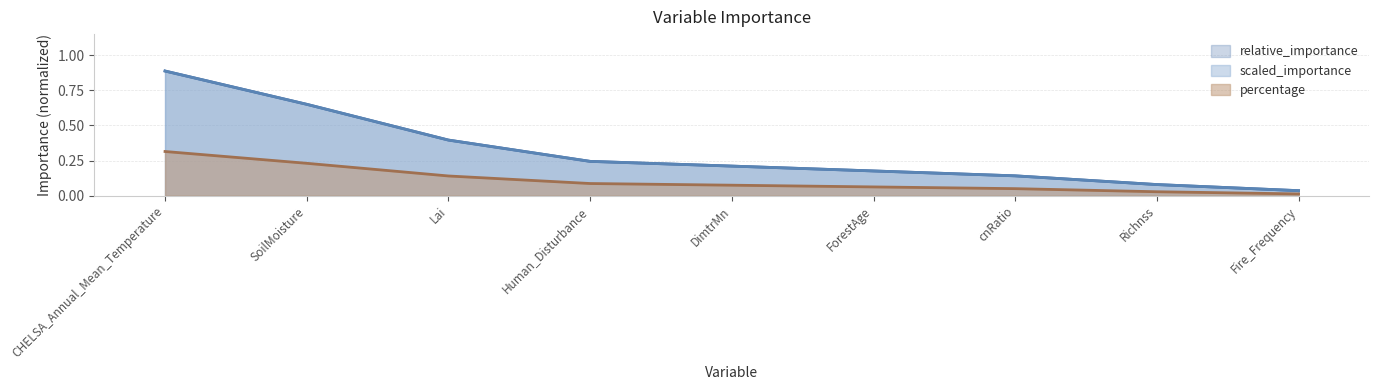

True or false: relative_importance and percentage cross at least once.

False